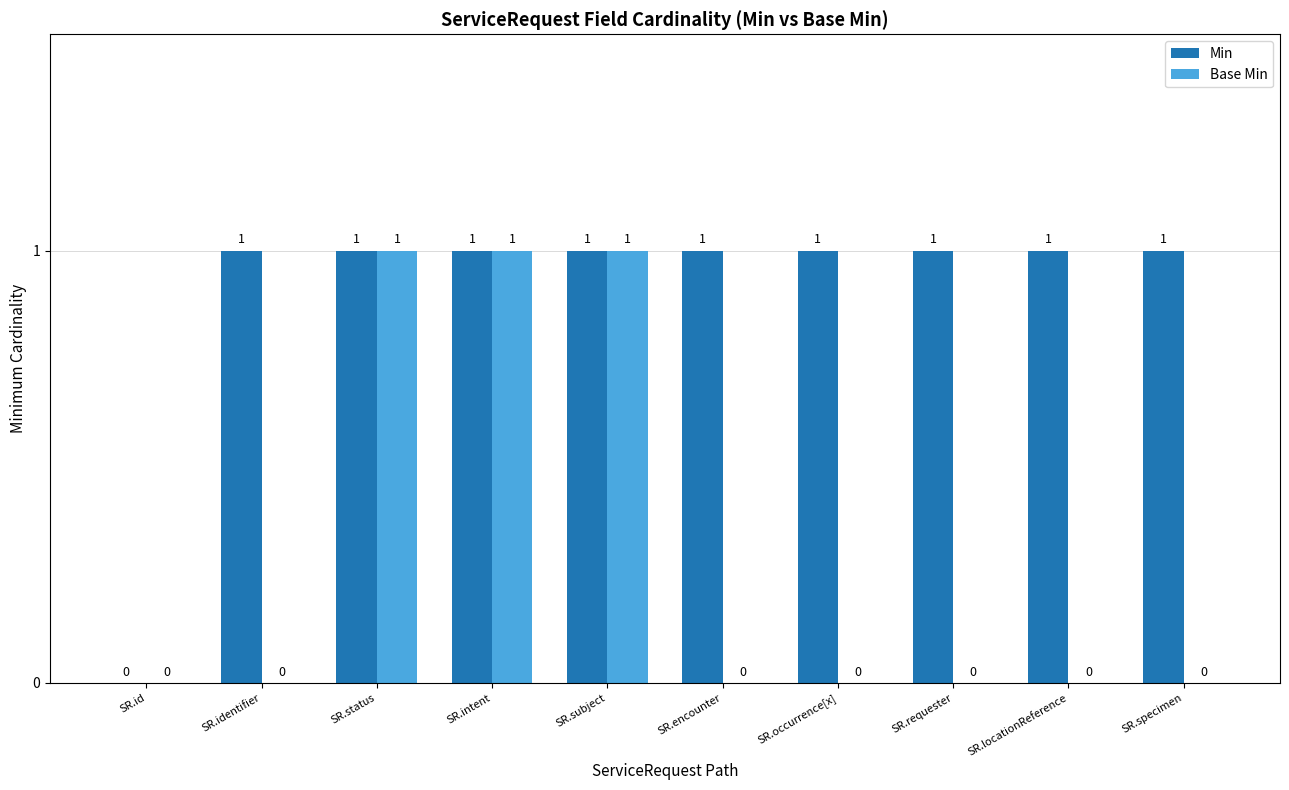

How many groups of bars are there?

10